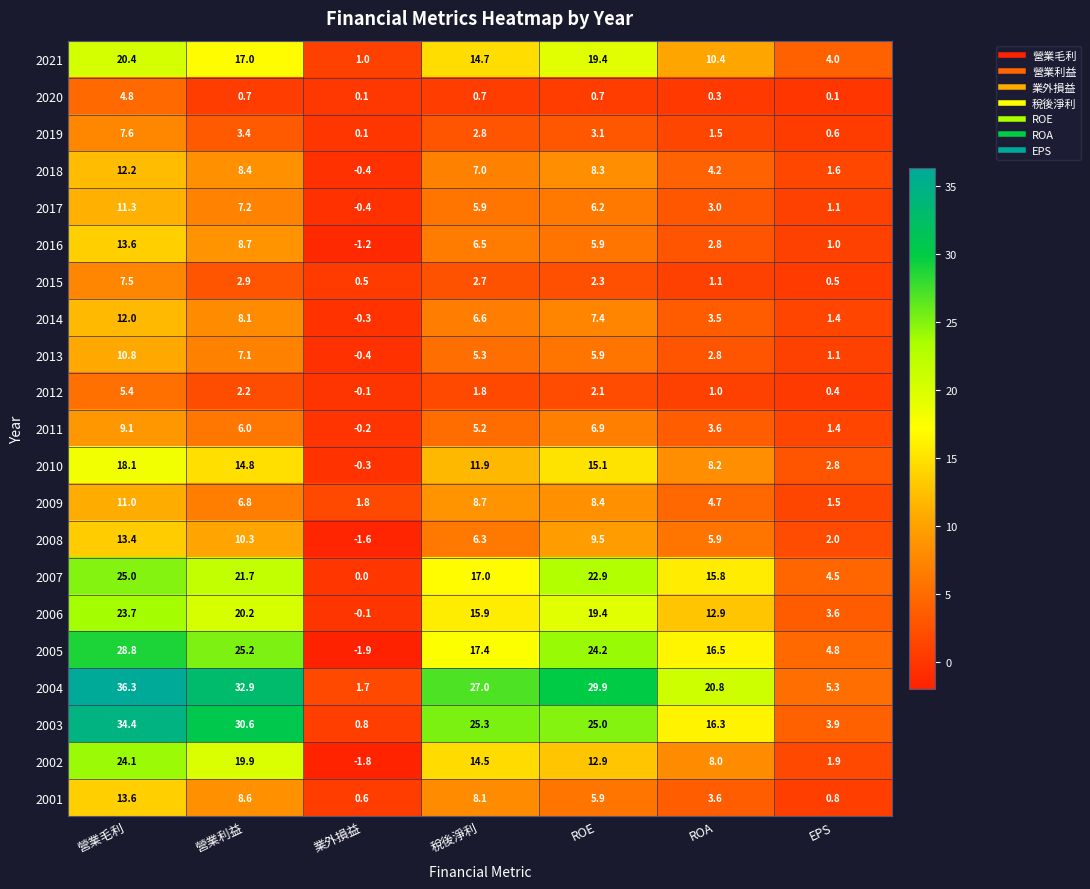

Count the number of data series in this chart.

21